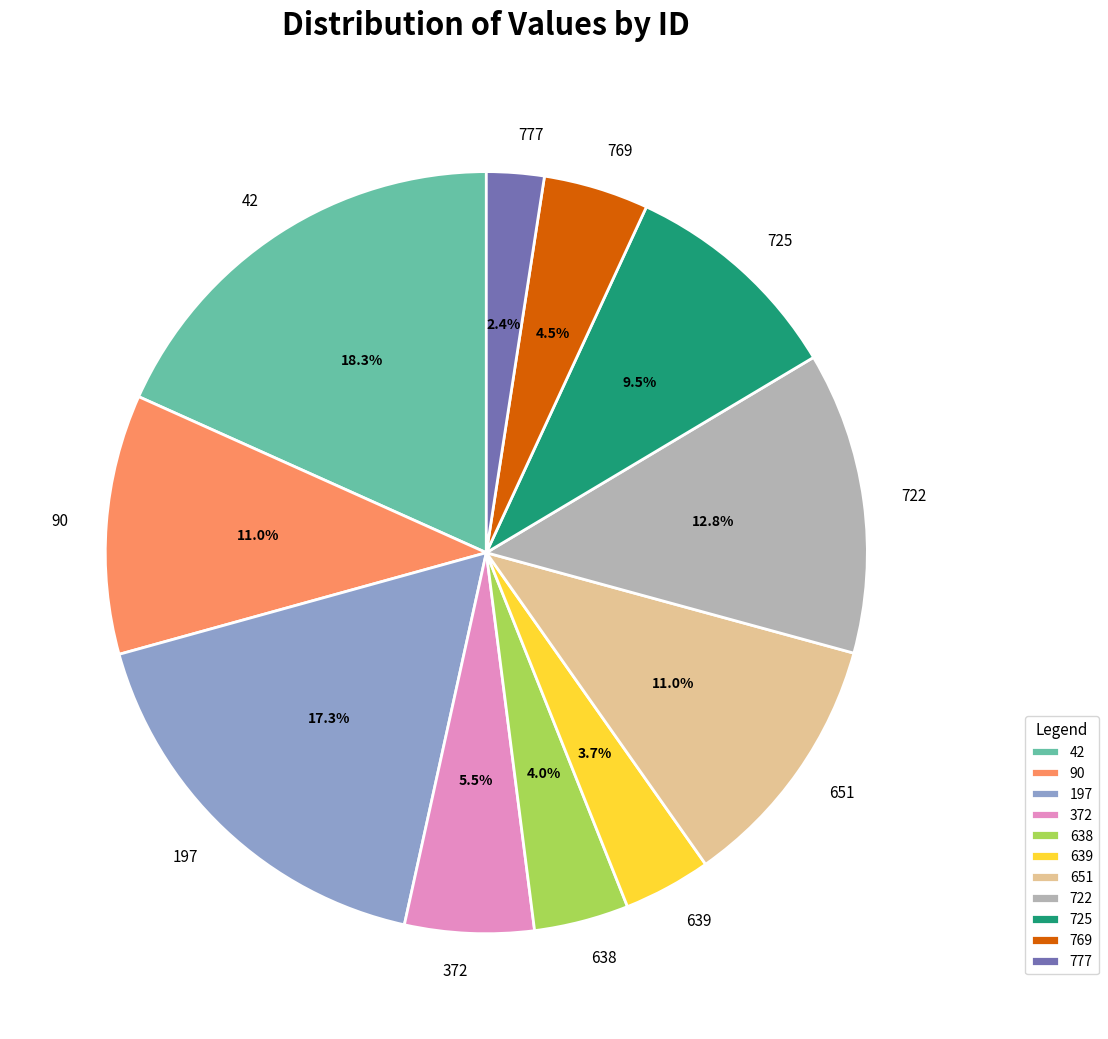

Which has a higher value, 725 or 90?

90